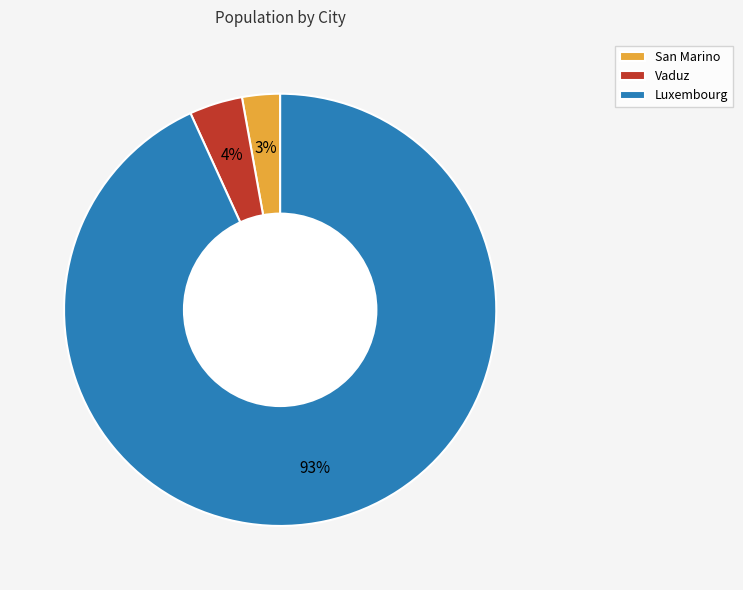

True or false: San Marino accounts for 3% of the total.

True